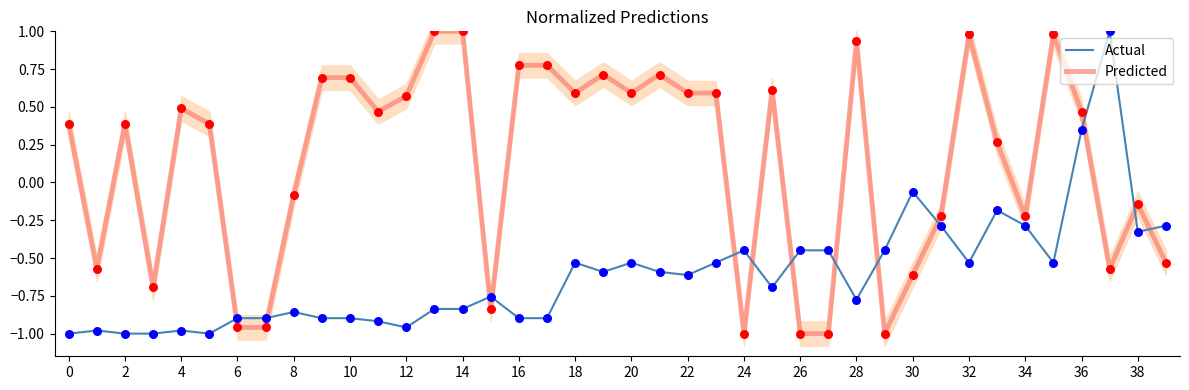

Which series has the widest spread of Y values?

Actual